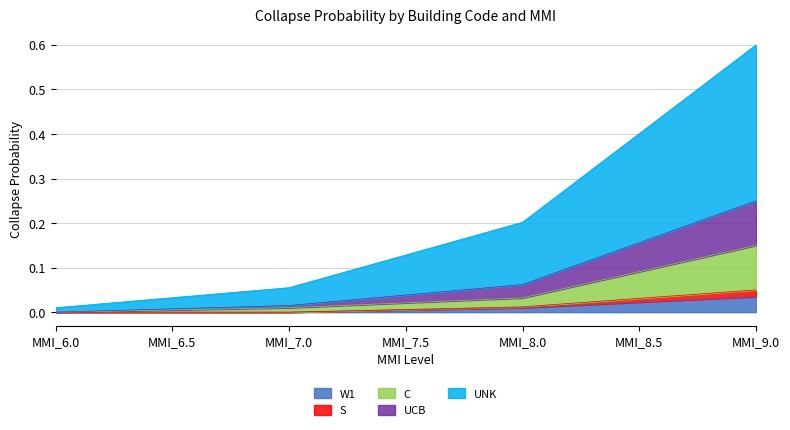

What is the label of the 6th point from the right?

MMI_6.5